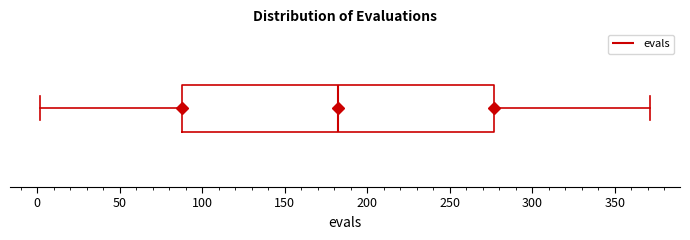

Read this box plot against the x-axis: the position of the median line, the range covered by the box, and the ends of both whiskers. The values are not printed on the chart, so give them approximately, as read against the axis.

median 180, box 90 to 275, whiskers 0 to 370